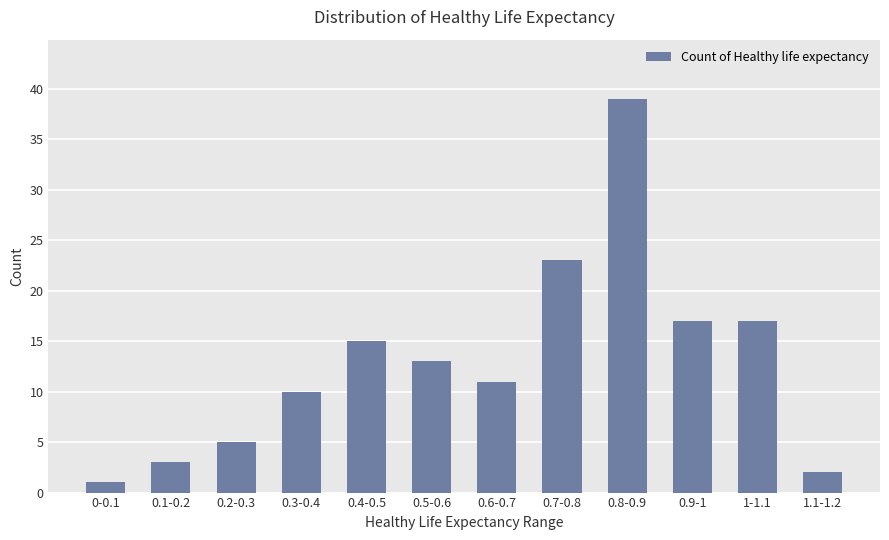

The value at 0.1-0.2 is 1. True or false?

False